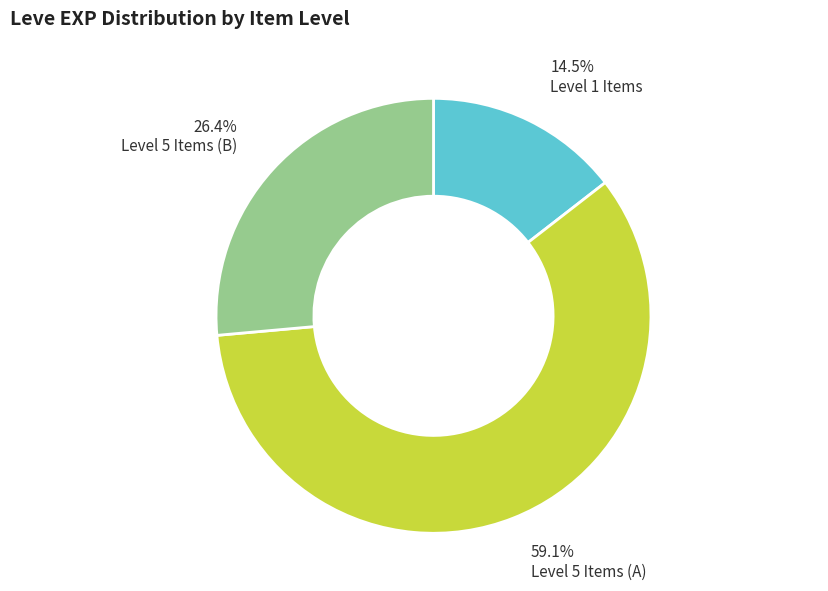

Is there any slice that represents more than half of the pie?

Yes